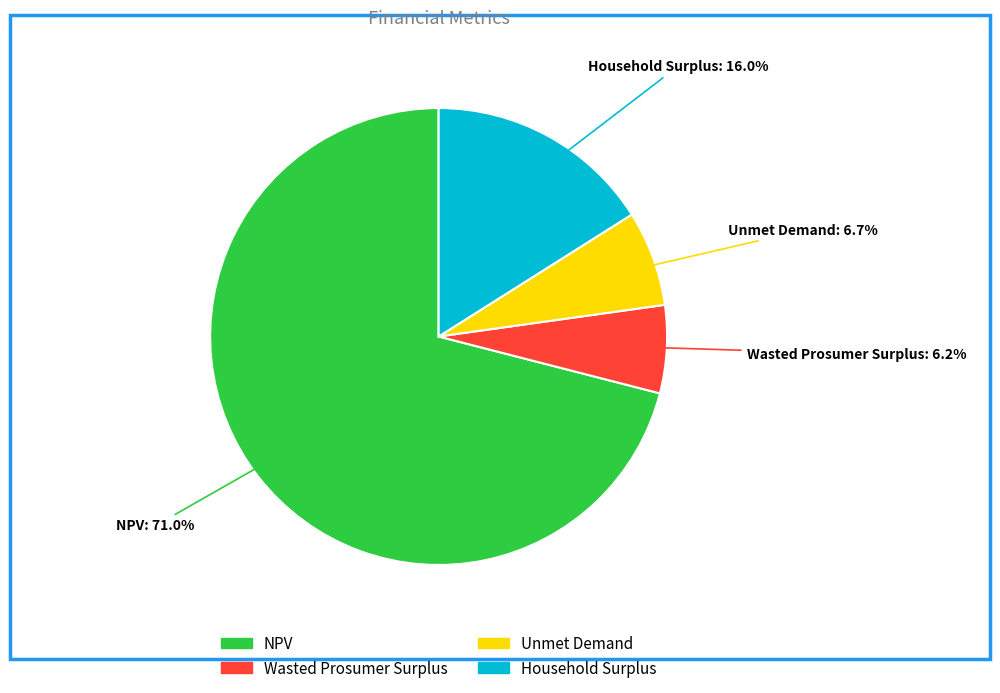

Rank the categories by value from lowest to highest.

Wasted Prosumer Surplus, Unmet Demand, Household Surplus, NPV